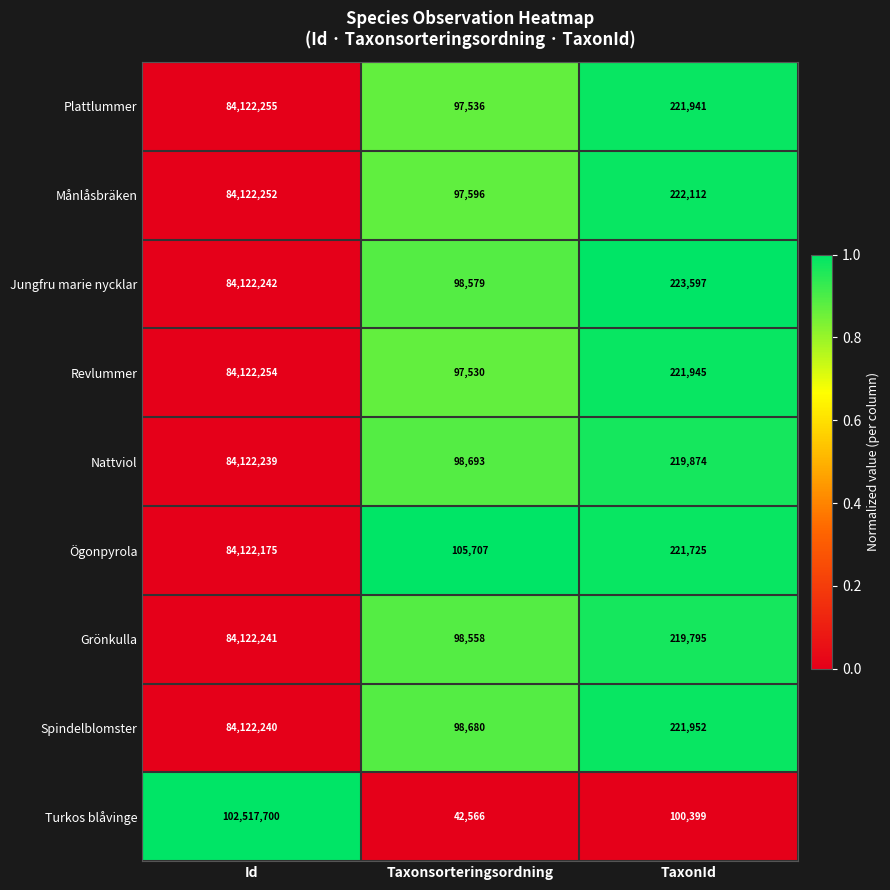

At which category is the sum across all series the highest?

Id